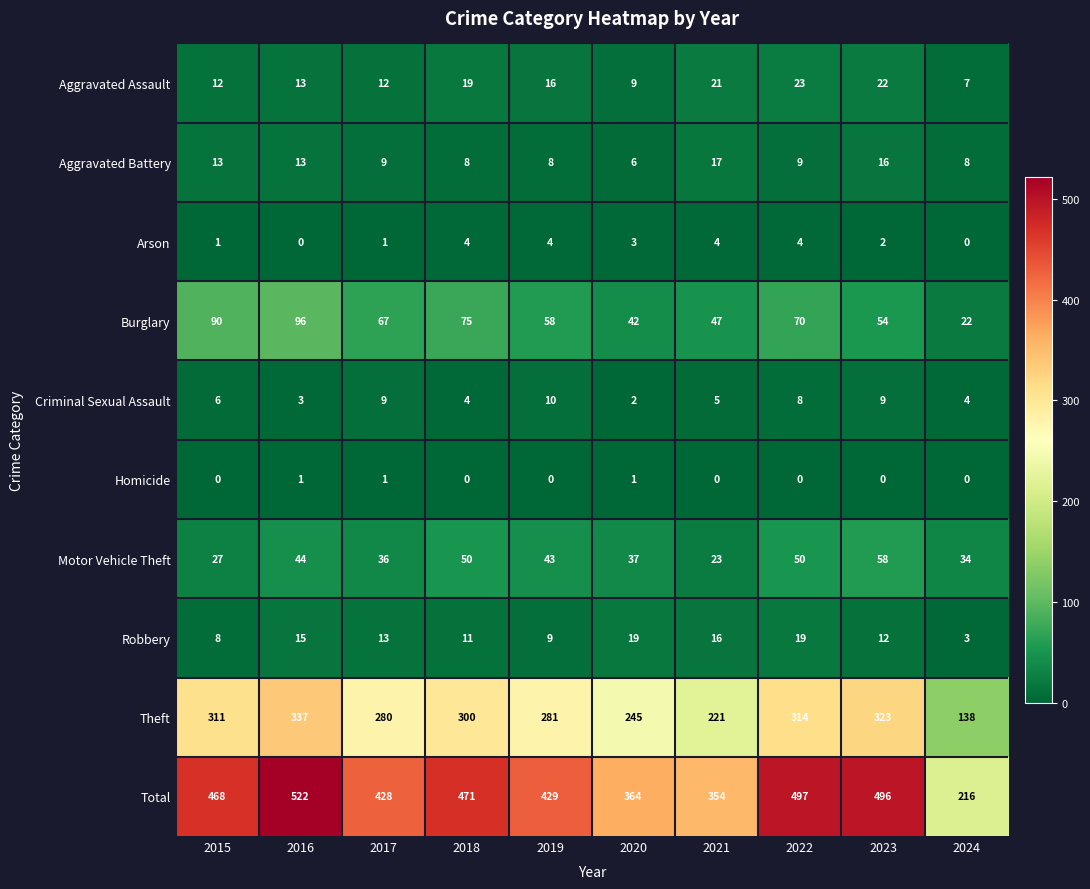

How many Criminal Sexual Assault values are between 4 and 9?

7